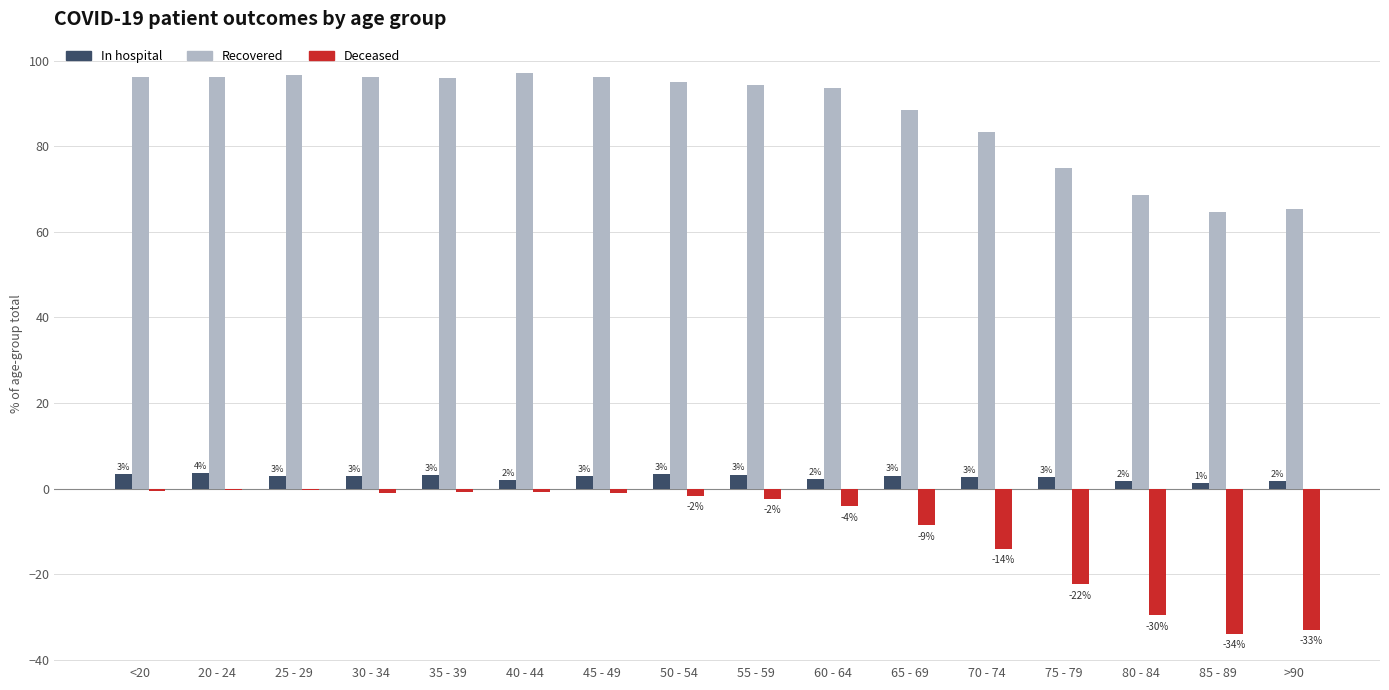

What is the greatest value displayed?

97.2